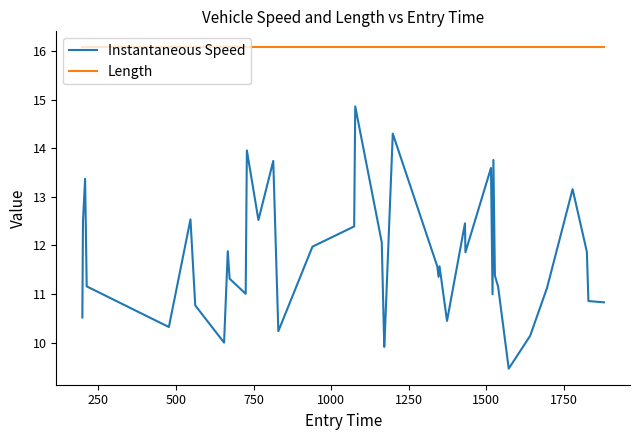

Which series has the largest total across all categories?

Length